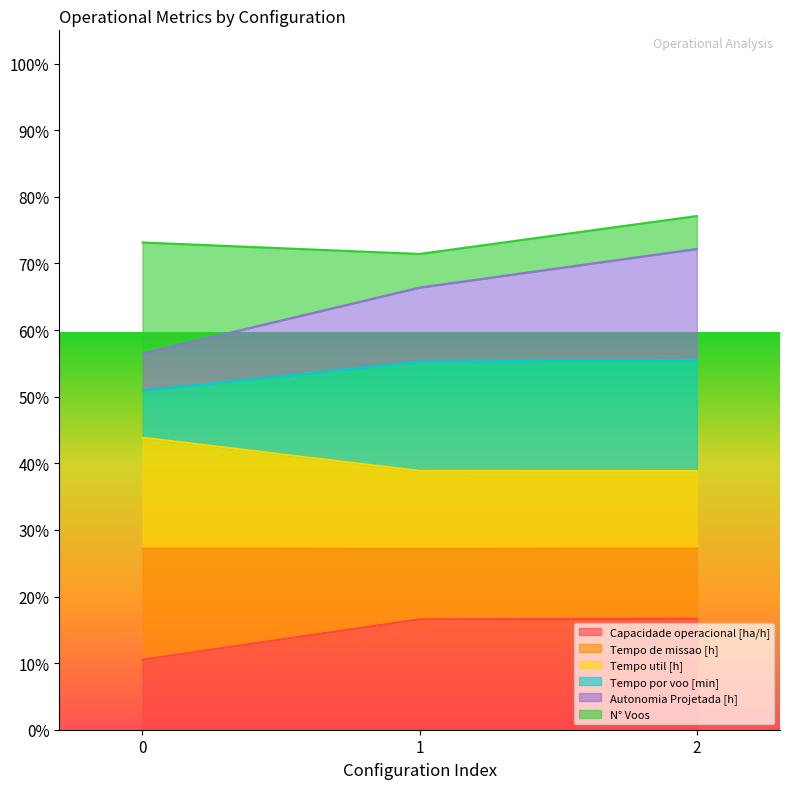

What is the value of the Capacidade operacional [ha/h] point at the 2nd from the left?

16.6